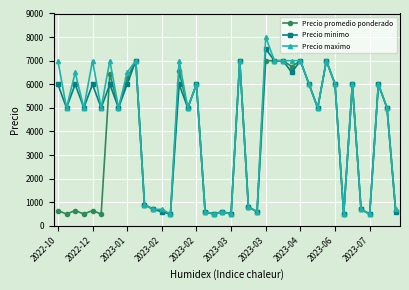

At how many categories does at least one series exceed 3183?

26